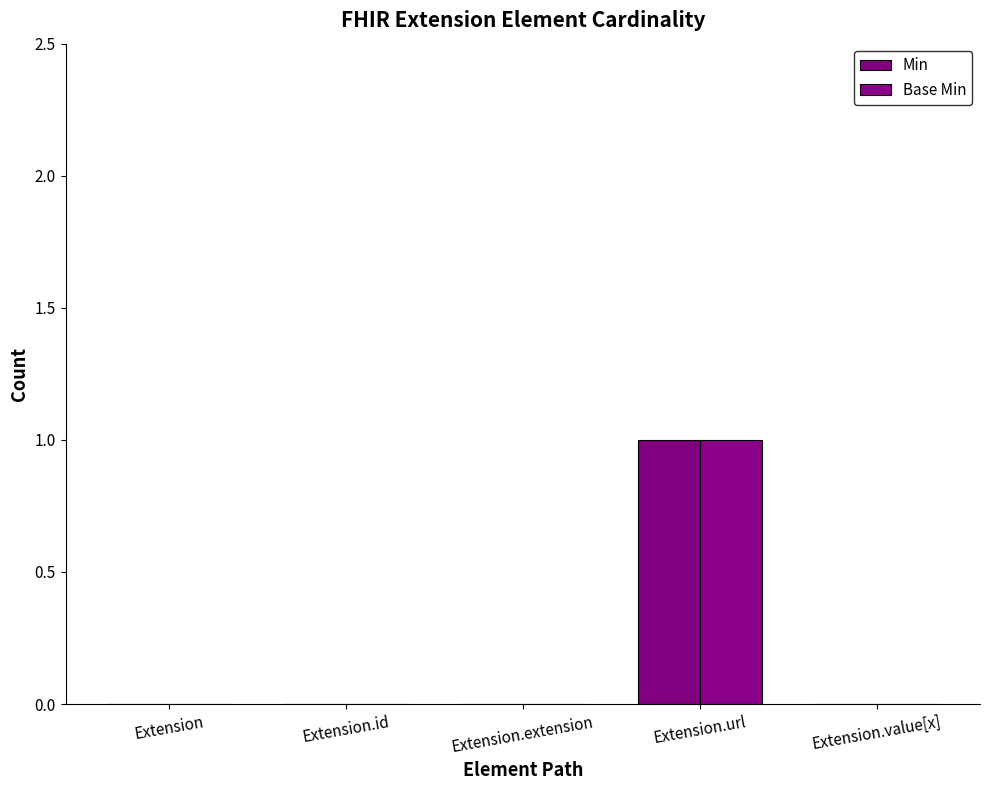

How many Base Min values are between 0 and 1?

5